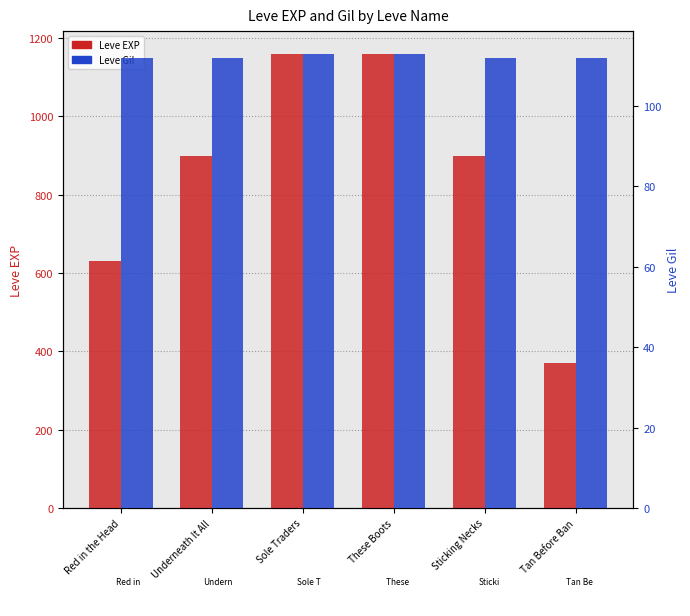

Does the chart contain stacked bars?

No